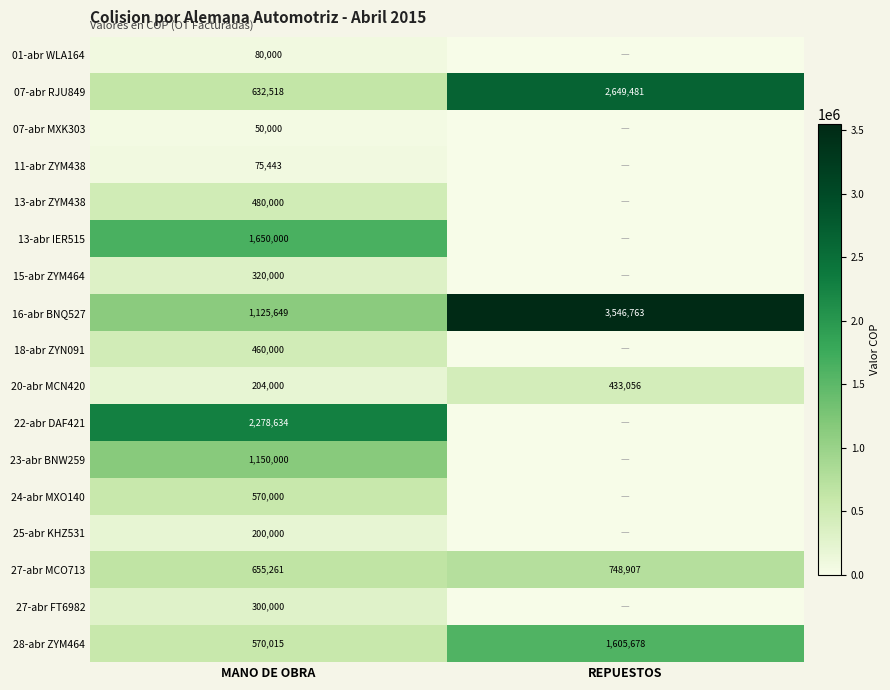

What is the average value of the 27-abr MCO713 series?

702084